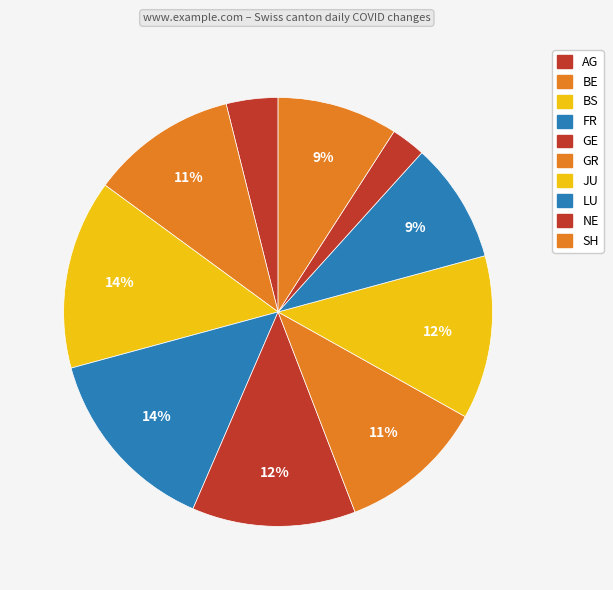

Count the number of slices in the pie.

10